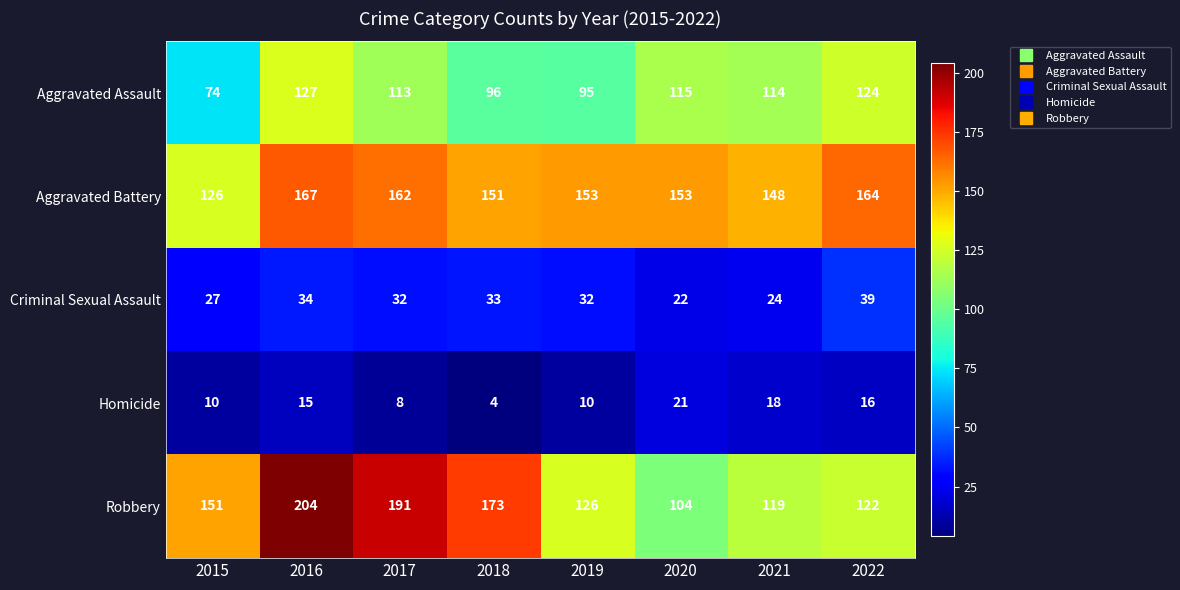

What is the difference between the maximum and second lowest values in the Aggravated Battery series?

19